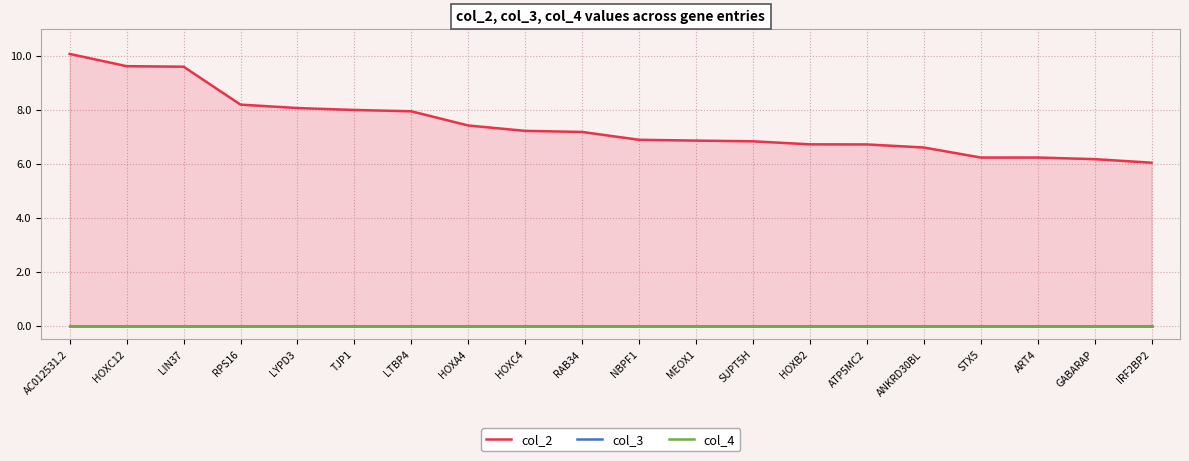

Is it true that col_4 equals 0.0 at LYPD3?

True